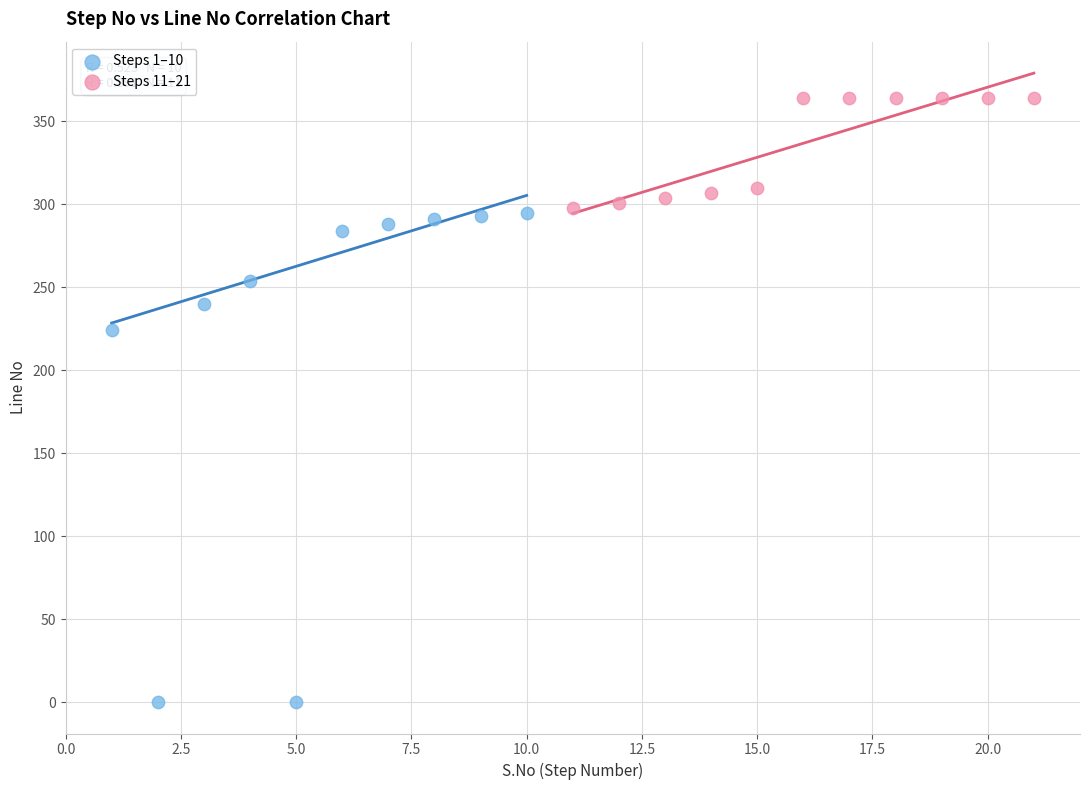

Which series contains the highest Y value?

Steps 11–21